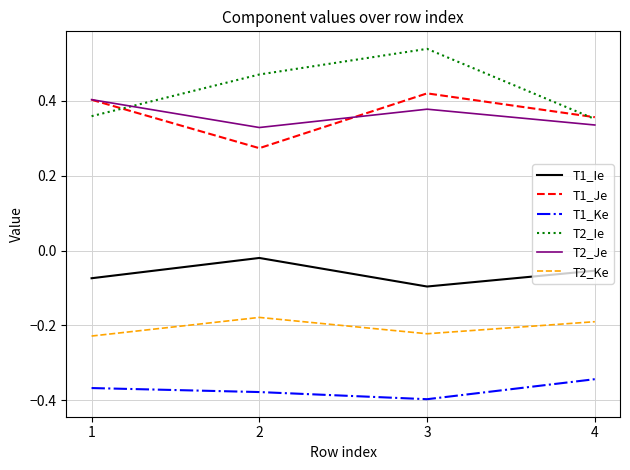

True or false: T1_Ie and T1_Je cross at least once.

False